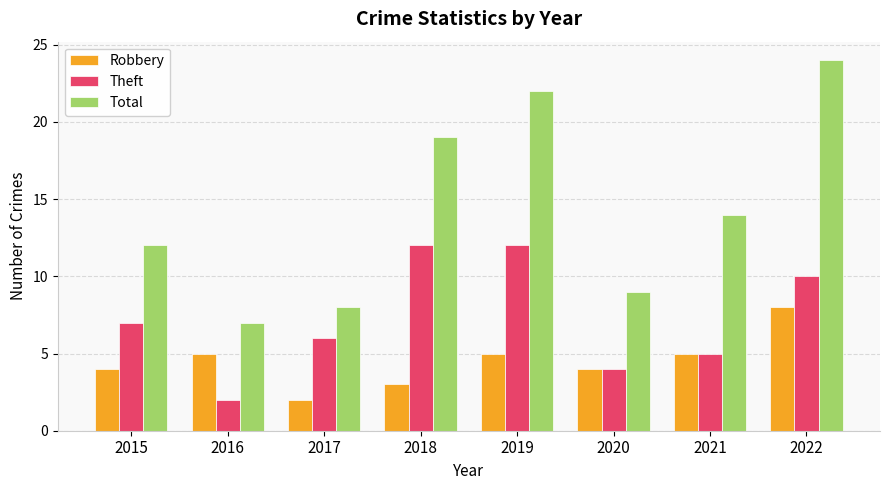

Which series has the widest spread of values?

Total